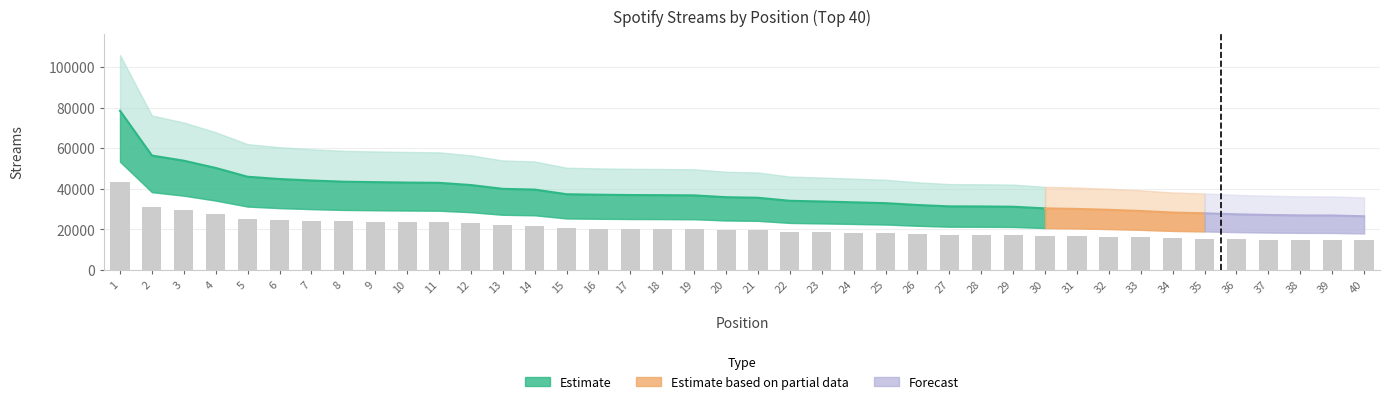

Reading right to left, list all the values displayed in this chart.

26455	26830	26873	27090	27418	27923	28276	29067	29633	30074	30349	31156	31290	31343	32012	32931	33335	33740	34086	35581	35856	36761	36857	36924	37091	37327	39621	39980	41857	42942	43080	43288	43506	44096	44824	45948	50290	53857	56403	78493